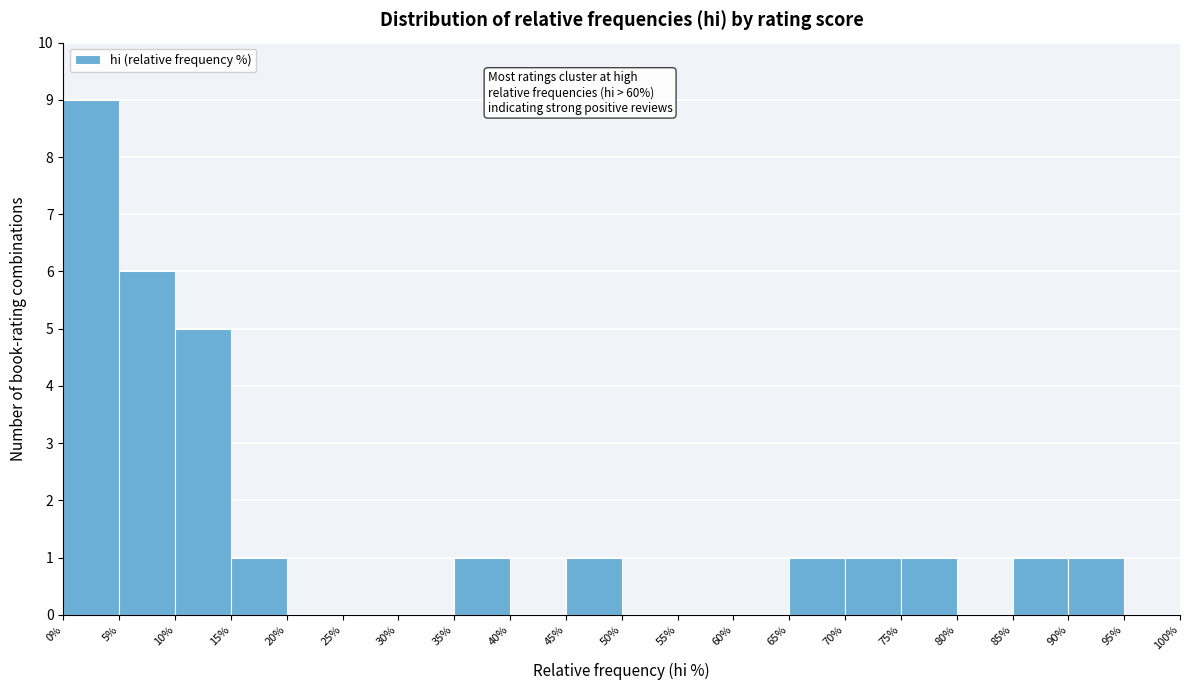

Over which range of the x-axis is the bar tallest?

0% to 5%